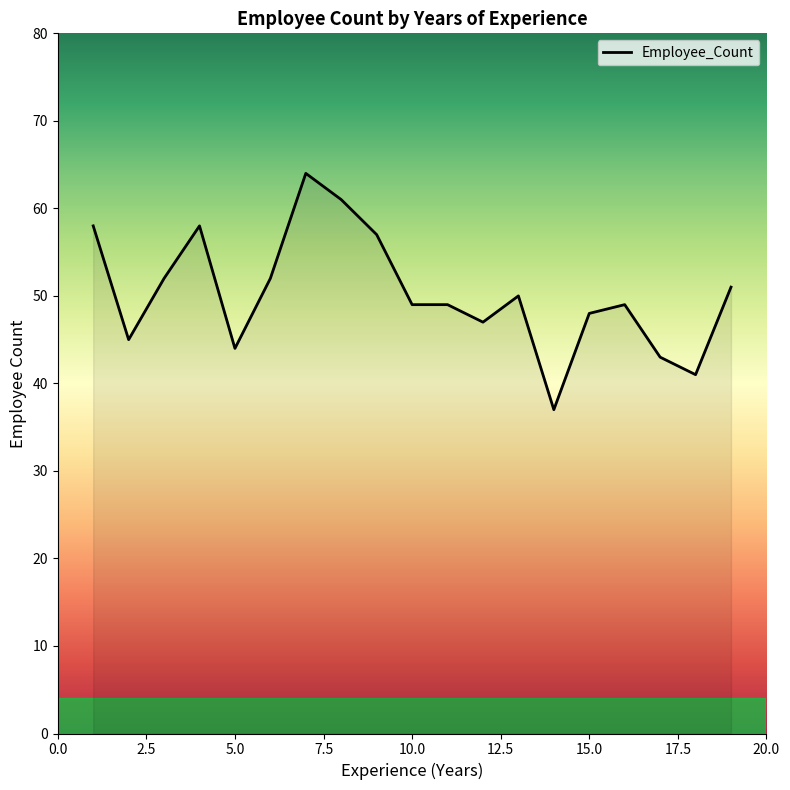

What is the smallest value displayed?

37